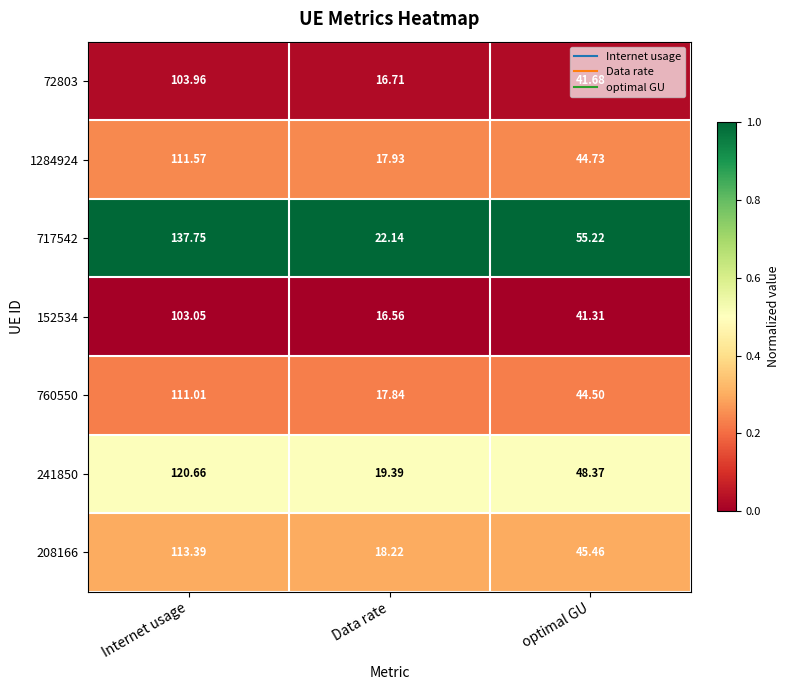

List the labels in order of 208166 value, largest first.

Internet usage, optimal GU, Data rate